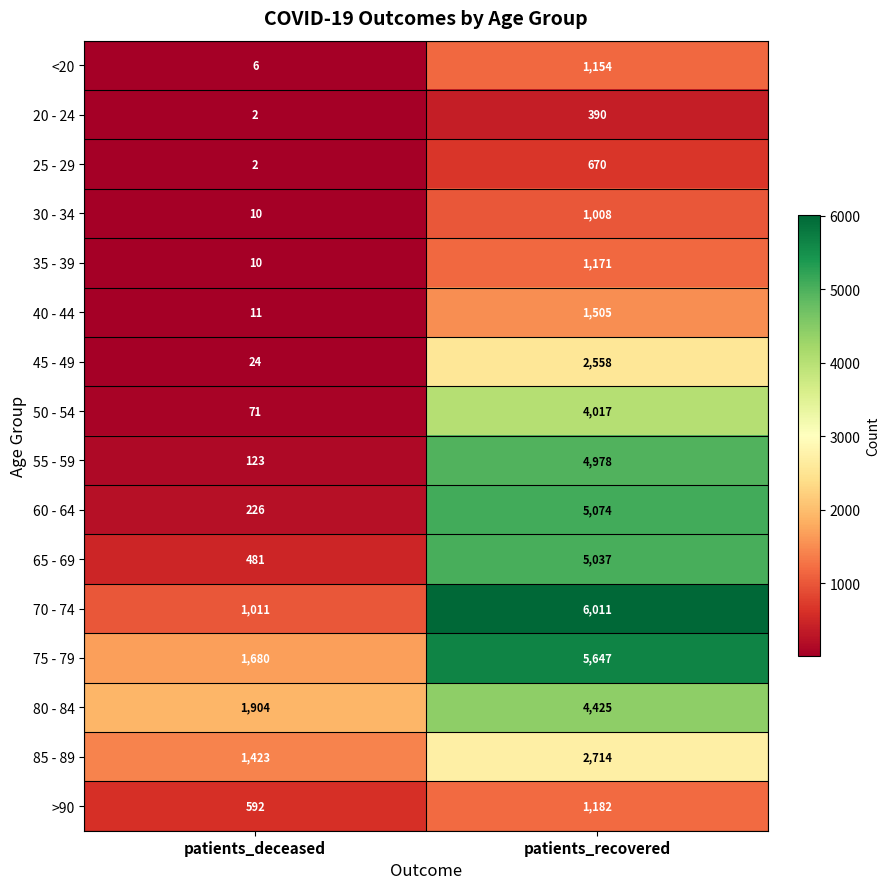

At which label does 45 - 49 reach its peak?

patients_recovered